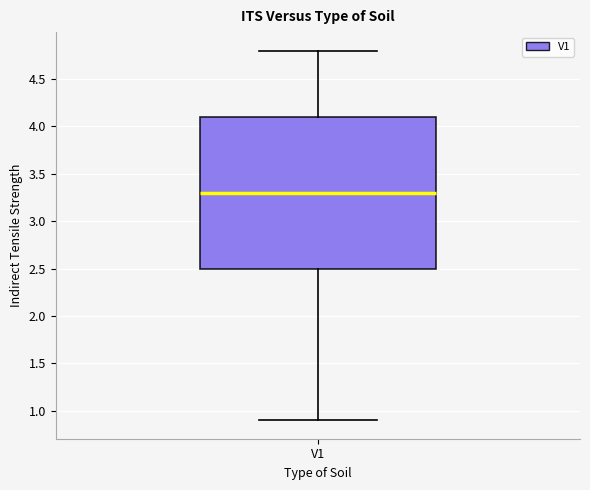

Where does the upper whisker of the box for V1 end on the y-axis? The values are not printed on the chart, so give them approximately, as read against the axis.

4.8